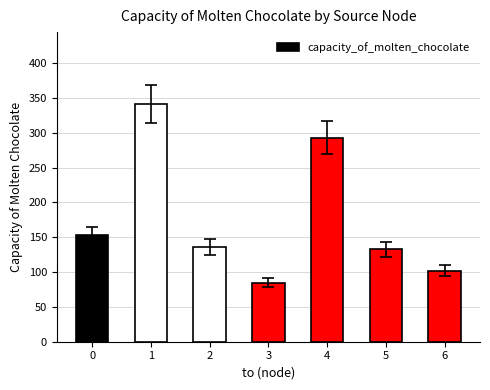

What is the smallest value displayed?

85